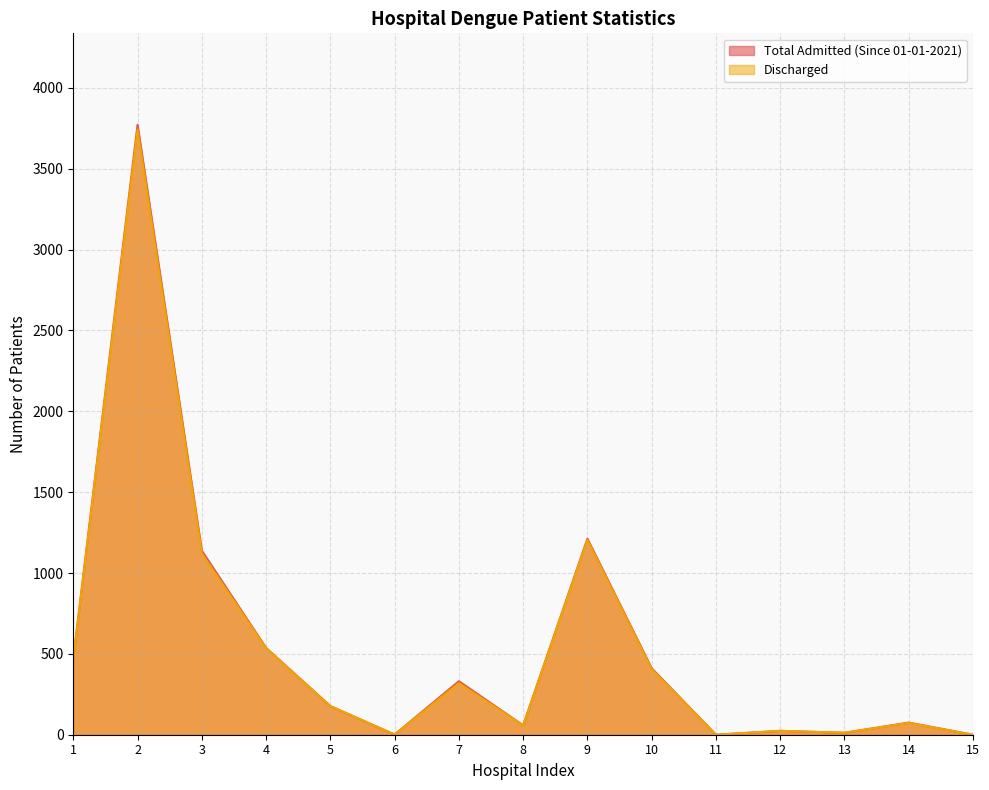

True or false: Total Admitted (Since 01-01-2021) has a value of 0 at 15.

True